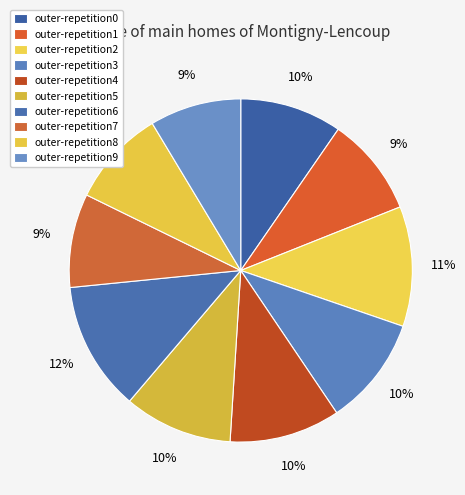

Which slice is the largest?

outer-repetition6